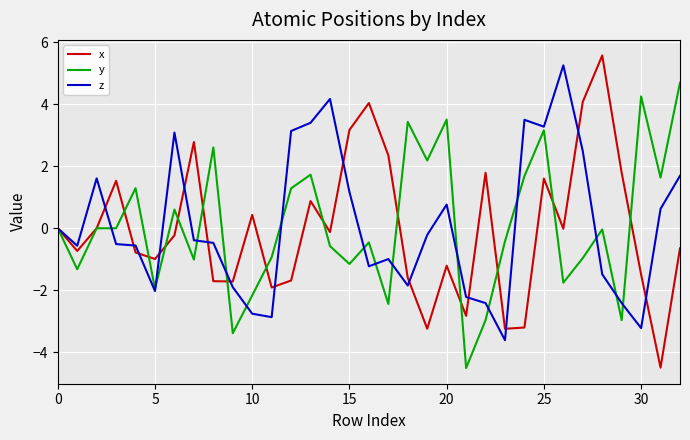

Which series has the largest range (max minus min)?

x